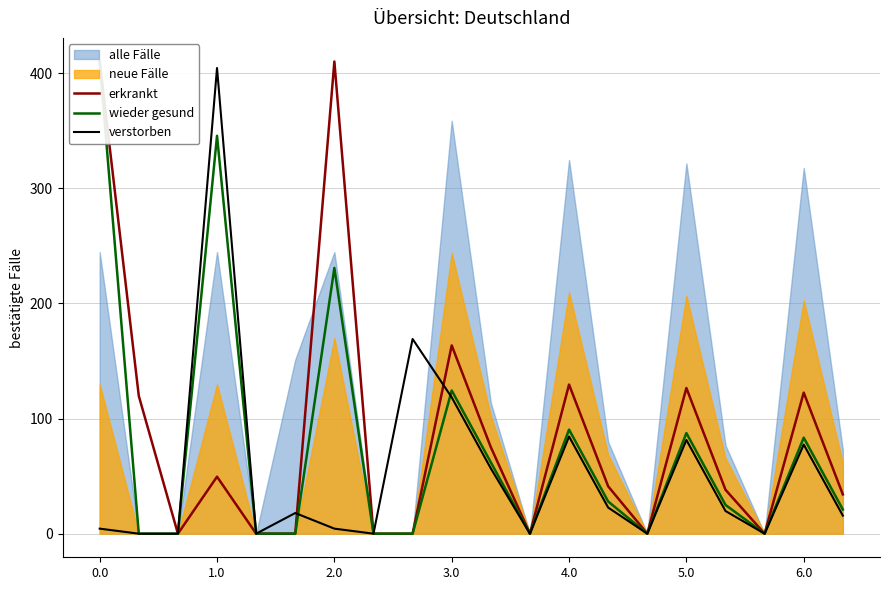

The value of verstorben at 3.0 is 174.1. True or false?

False